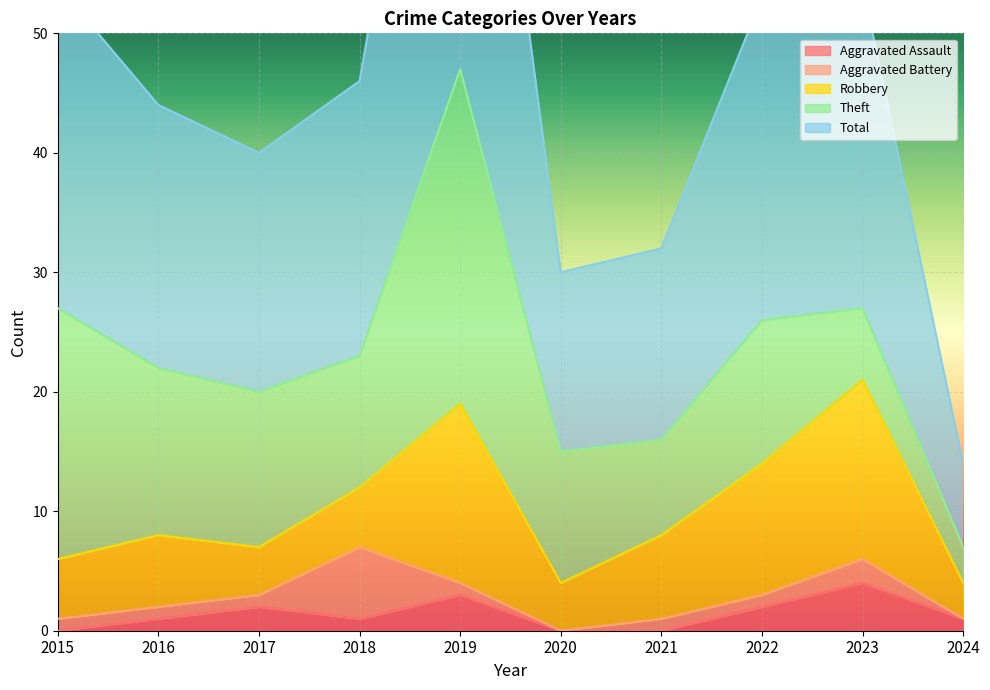

Which series has the largest total across all categories?

Total